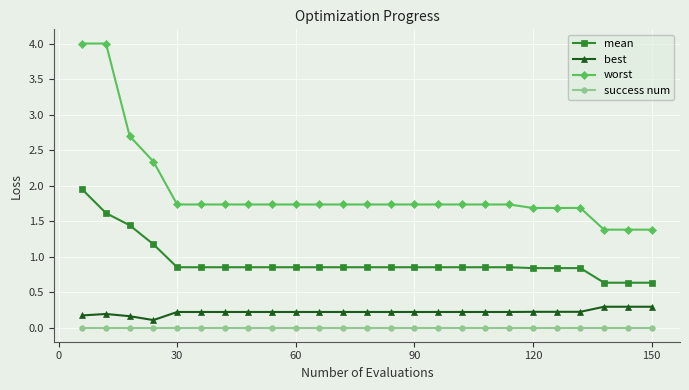

Rank the series by their maximum value, from highest to lowest.

worst, mean, best, success num